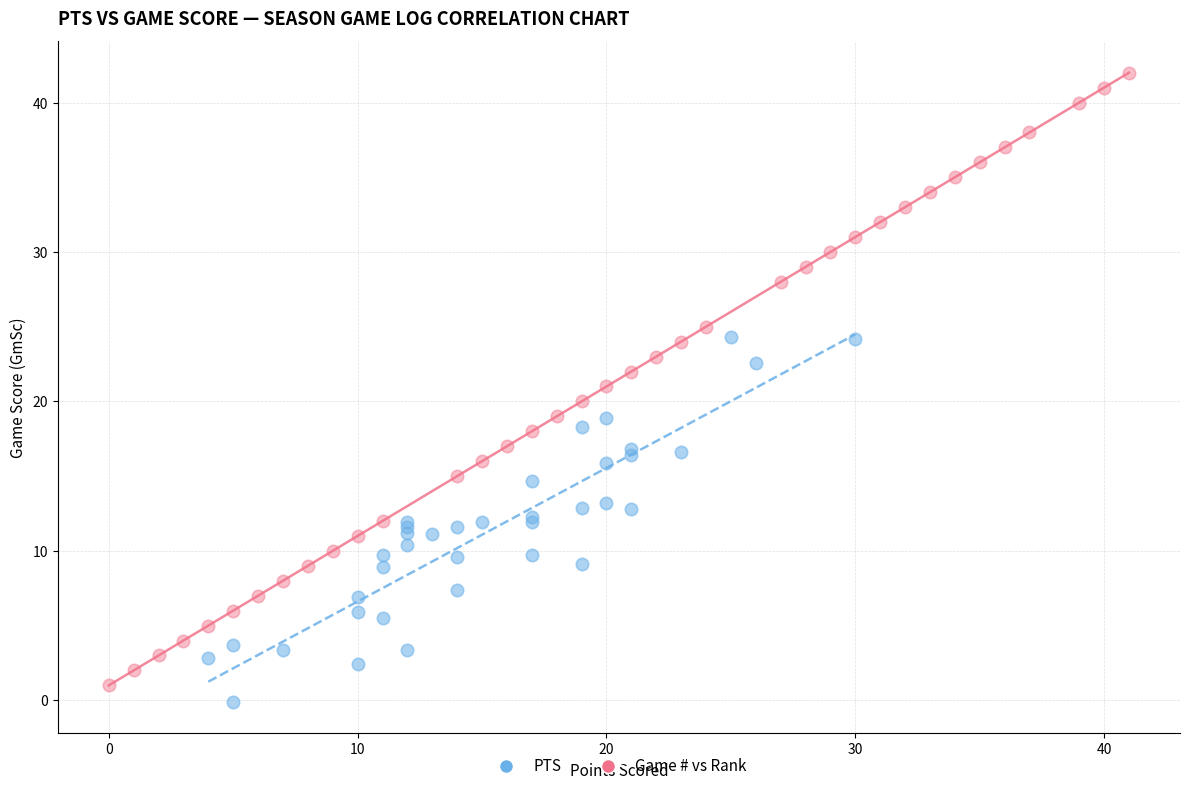

Which series reaches the maximum Y coordinate?

Game # vs Rank